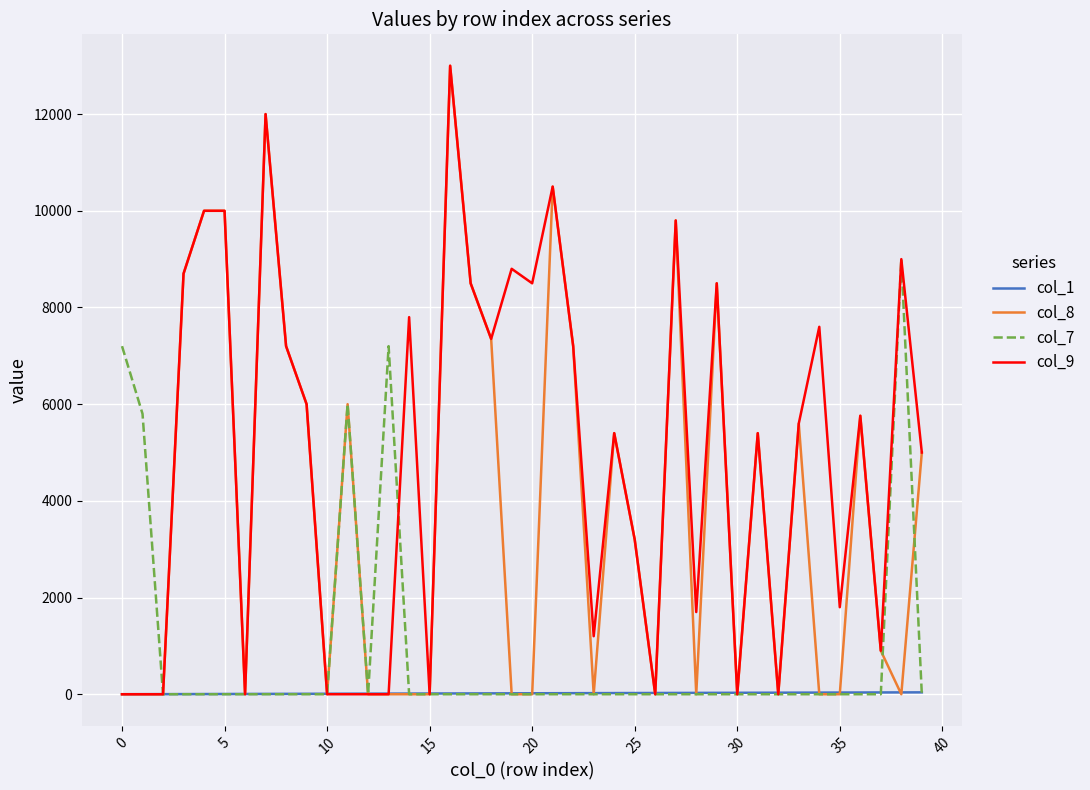

What is the greatest value displayed?

13000